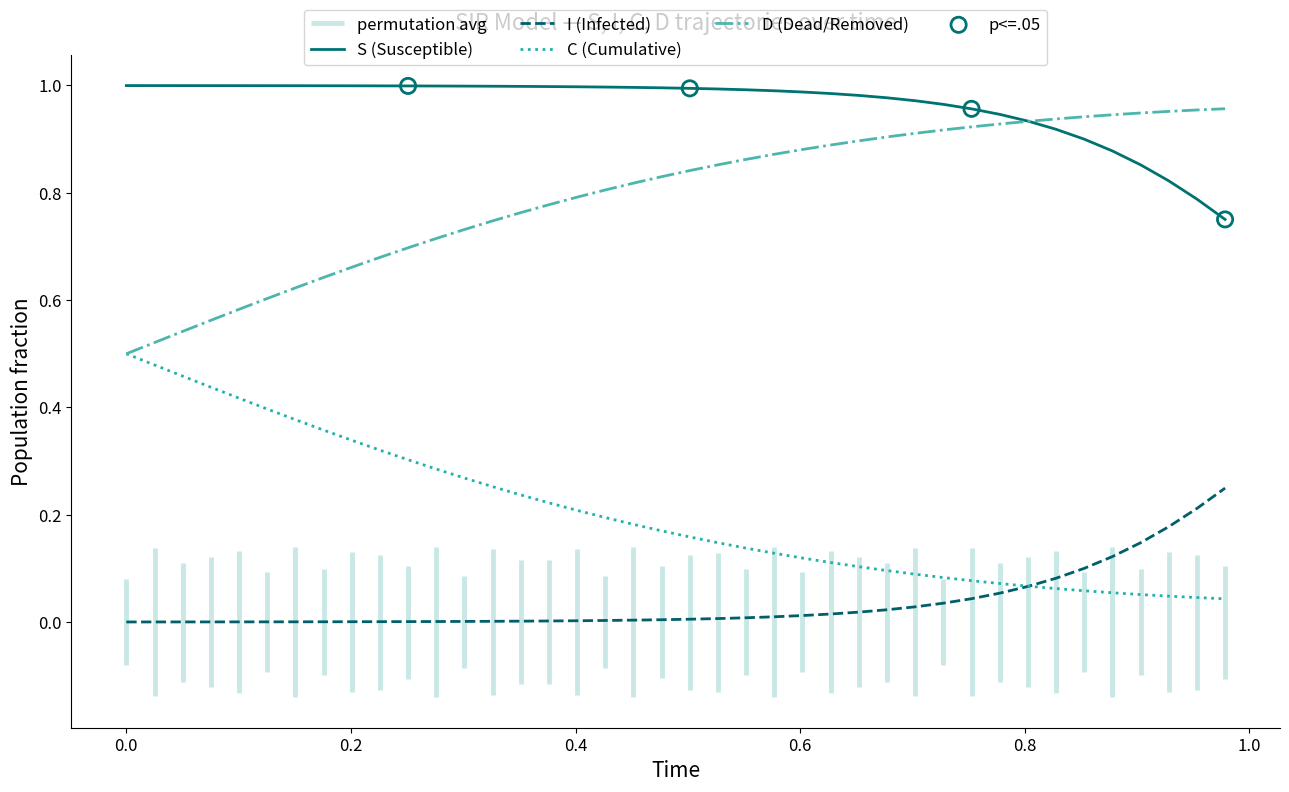

True or false: D (Dead/Removed) and I (Infected) intersect in this chart.

False